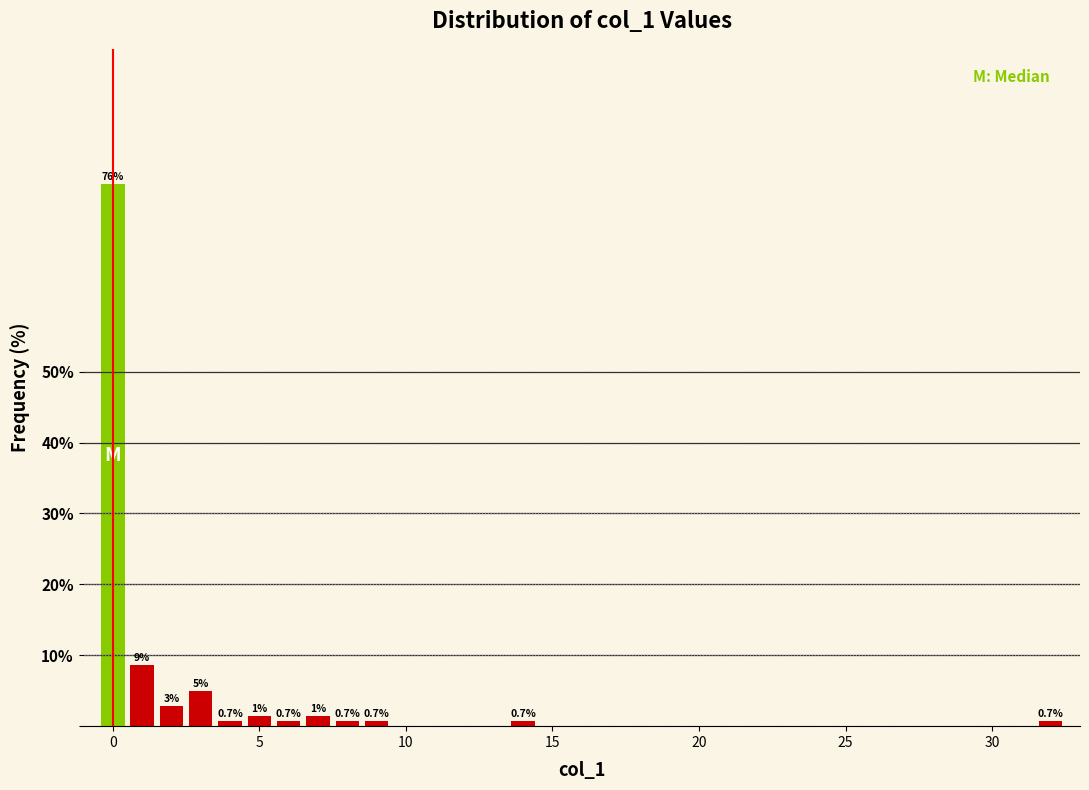

Read against the x-axis, roughly where is the centre of the tallest bar?

0.0